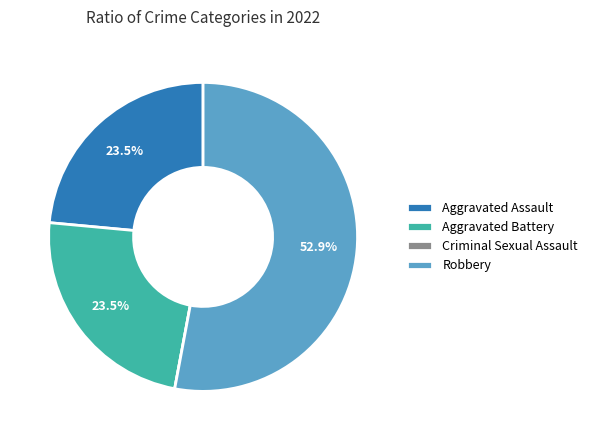

To the nearest percent, what is the average slice percentage?

25%